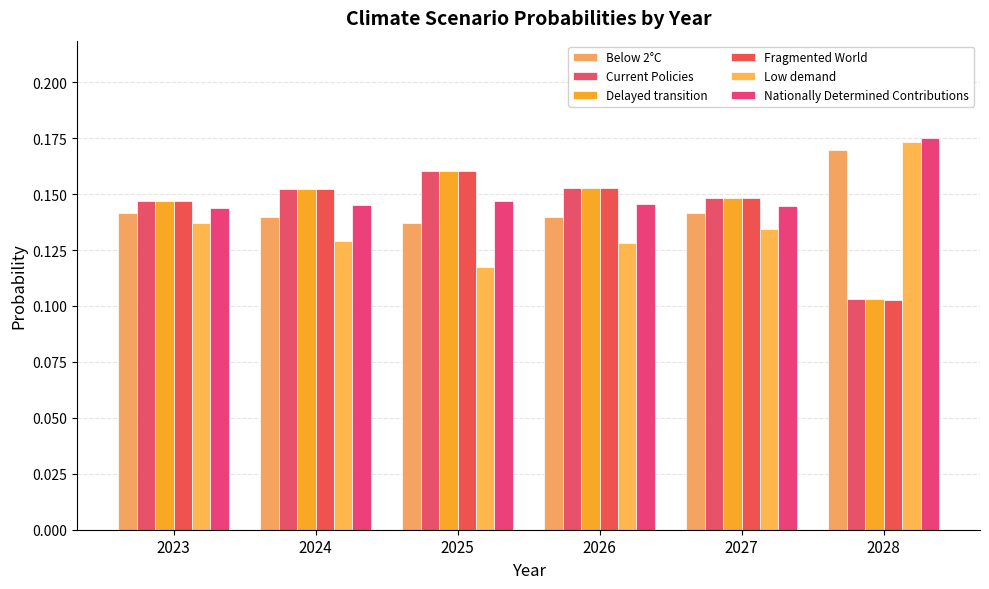

Count the number of data series in this chart.

6